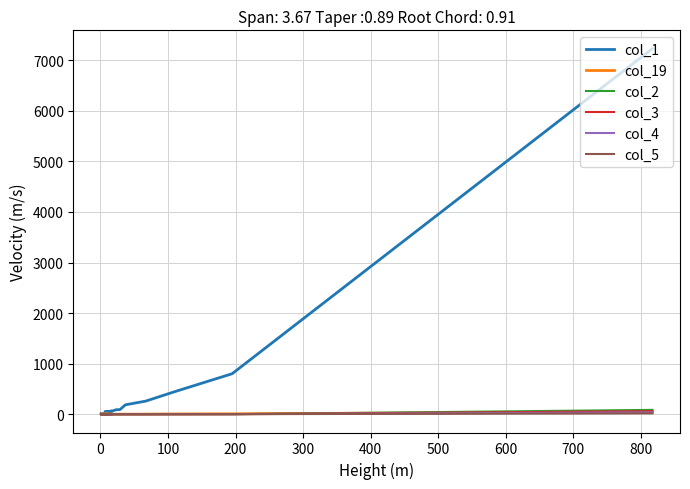

Which category has the lowest value in the col_5 series?

100